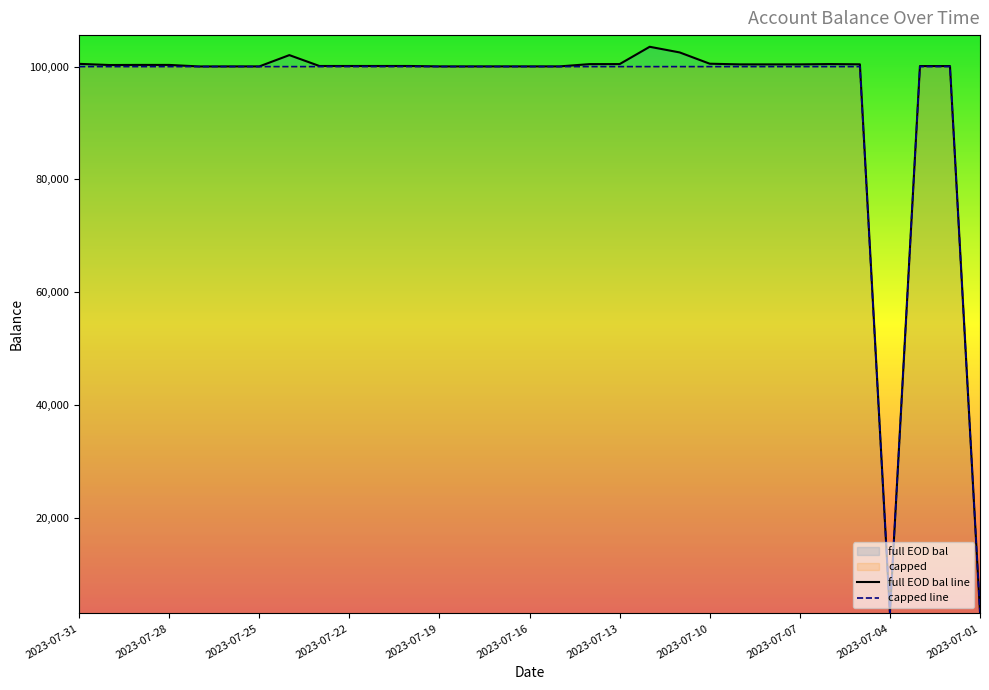

How many lines are shown in the chart?

2